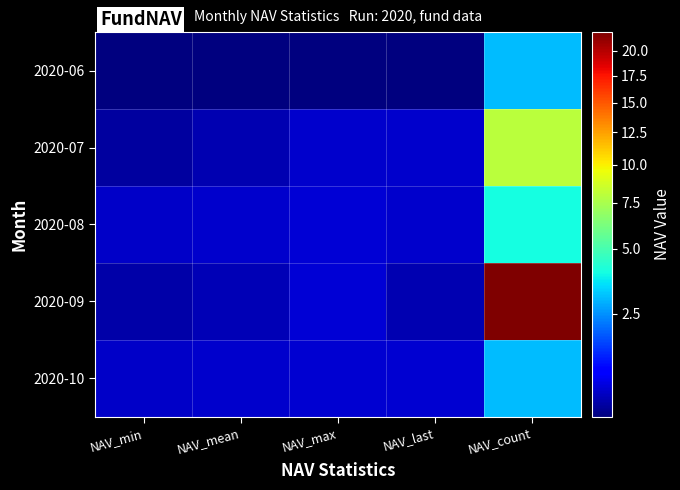

Reading right to left, extract all data points from this chart.

2020-06: NAV_count=3.0	NAV_last=1.0	NAV_max=1.0	NAV_mean=1.0	NAV_min=1.0
2020-07: NAV_count=8.0	NAV_last=1.1	NAV_max=1.1	NAV_mean=1.0	NAV_min=1.0
2020-08: NAV_count=4.0	NAV_last=1.1	NAV_max=1.1	NAV_mean=1.1	NAV_min=1.1
2020-09: NAV_count=22.0	NAV_last=1.0	NAV_max=1.1	NAV_mean=1.1	NAV_min=1.0
2020-10: NAV_count=3.0	NAV_last=1.1	NAV_max=1.1	NAV_mean=1.1	NAV_min=1.1